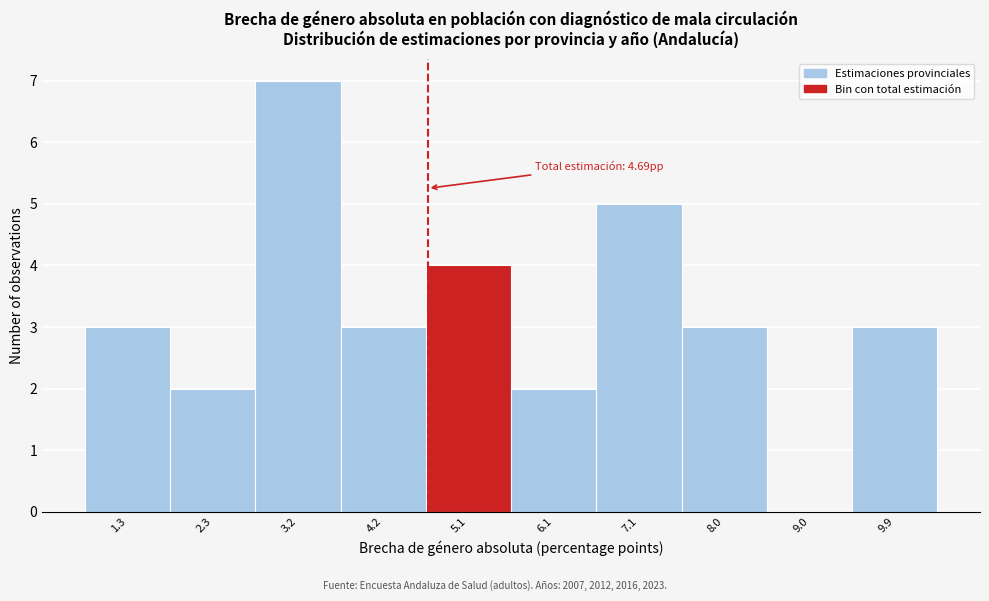

Which range on the x-axis has the tallest bar?

2.8 to 3.7